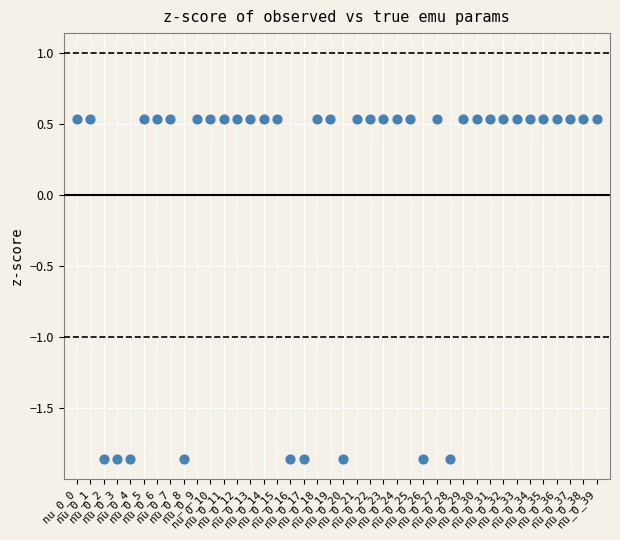

What is the range of Y values (max minus min)?

2.4